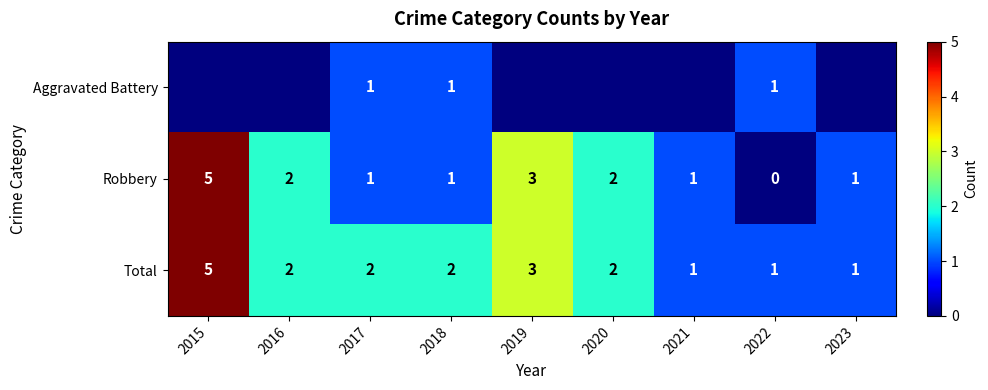

Which has a higher value, 2020 or 2018?

2018